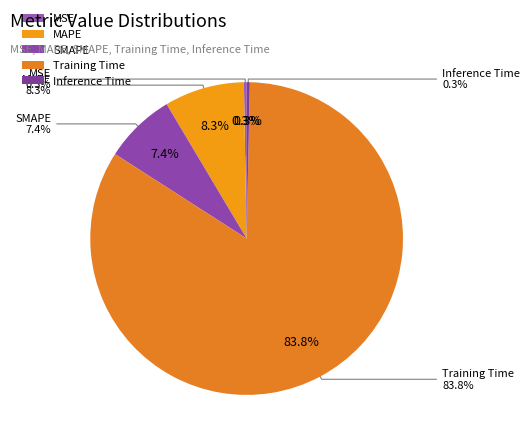

What is the largest slice in the pie chart?

Training Time